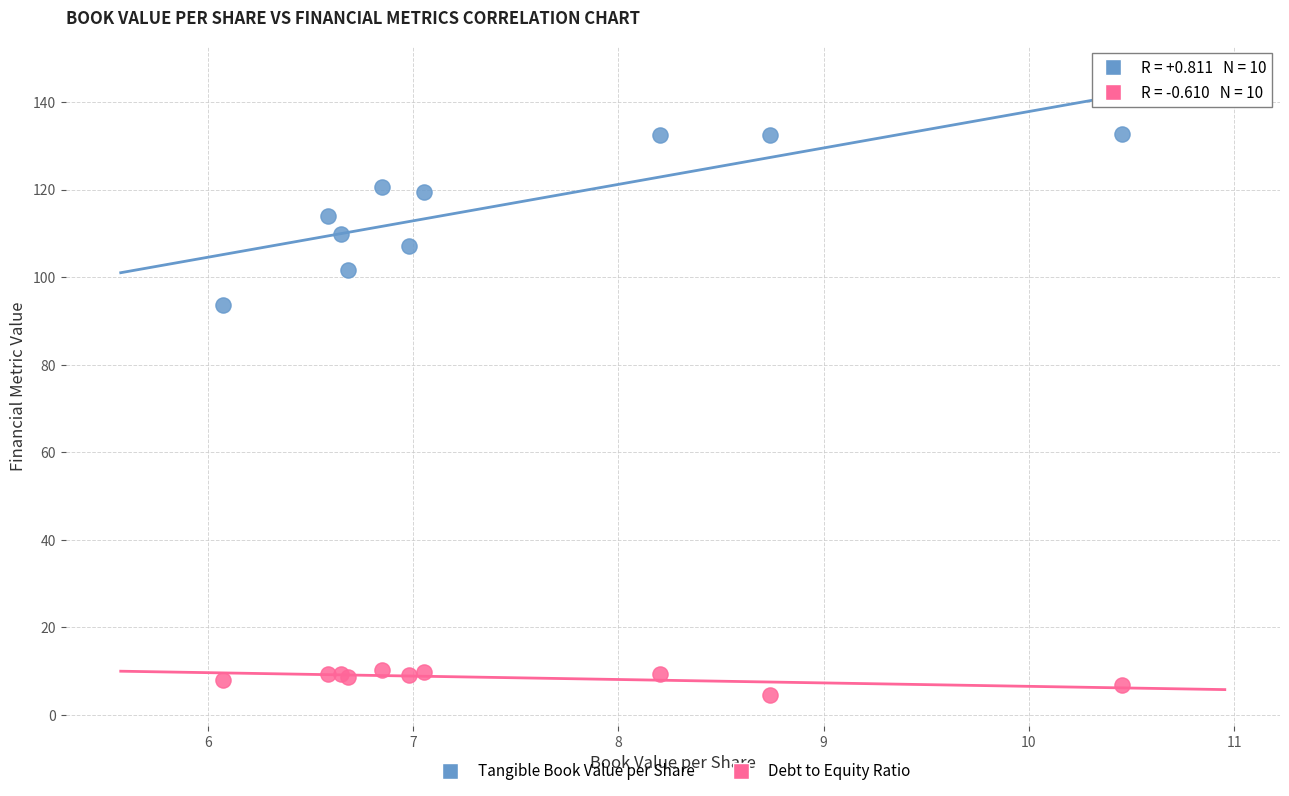

Which series has the largest Y range (max minus min)?

Tangible Book Value per Share